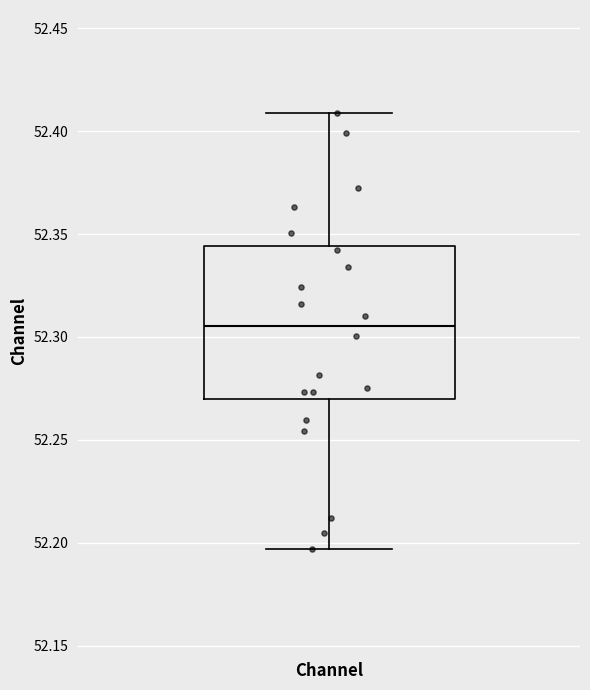

Transcribe this box plot: give where the median line is, the range the box spans, and where the two whiskers end, as read against the y-axis. The values are not printed on the chart, so give them approximately, as read against the axis.

median 52.305, box 52.270 to 52.345, whiskers 52.195 to 52.410